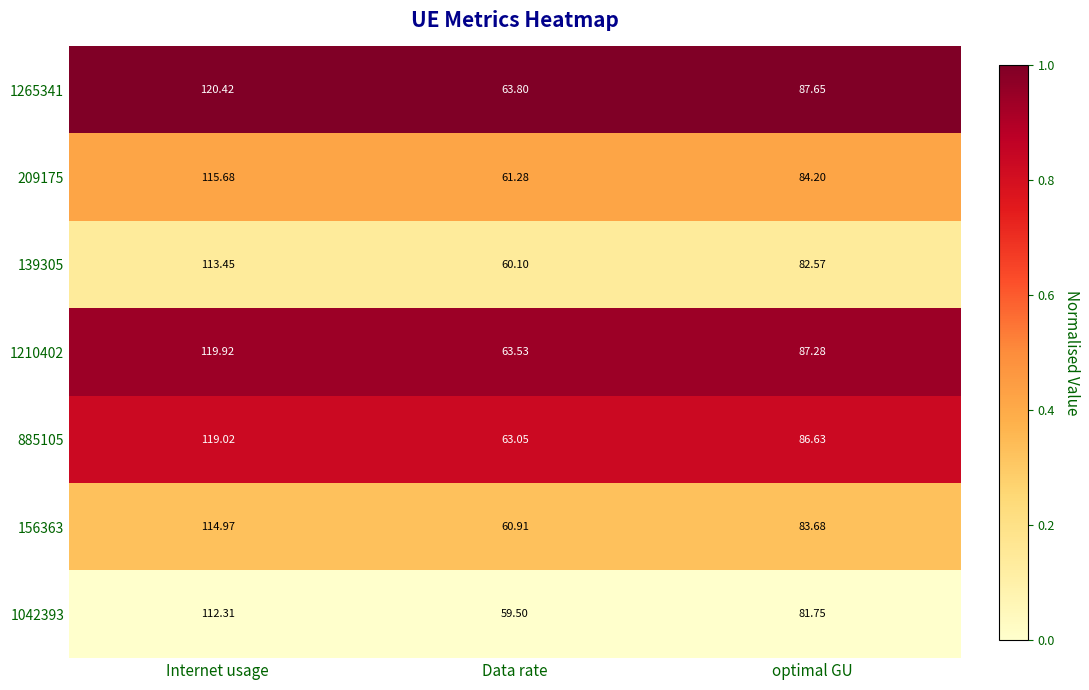

Which category has the highest value in the 139305 series?

Internet usage